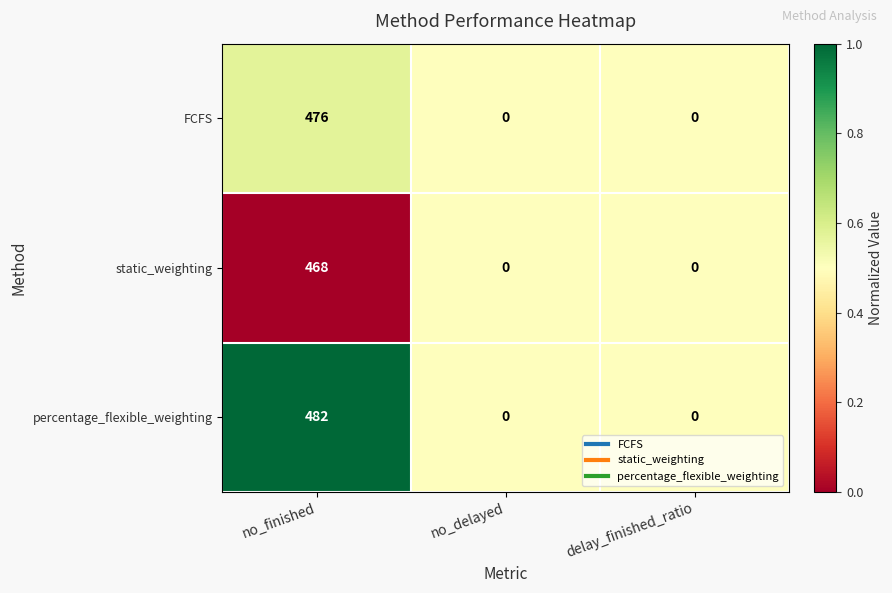

What is the approximate value of static_weighting at no_finished?

468